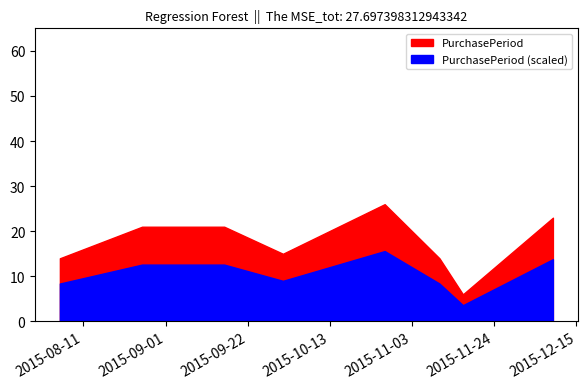

How many points are lower than both their immediate neighbors (excluding endpoints)?

2